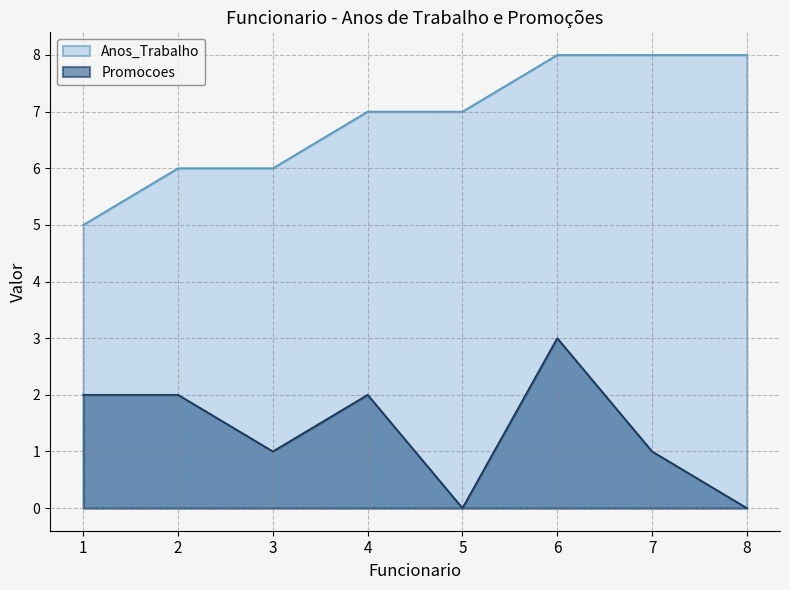

At how many categories does at least one series exceed 3?

8